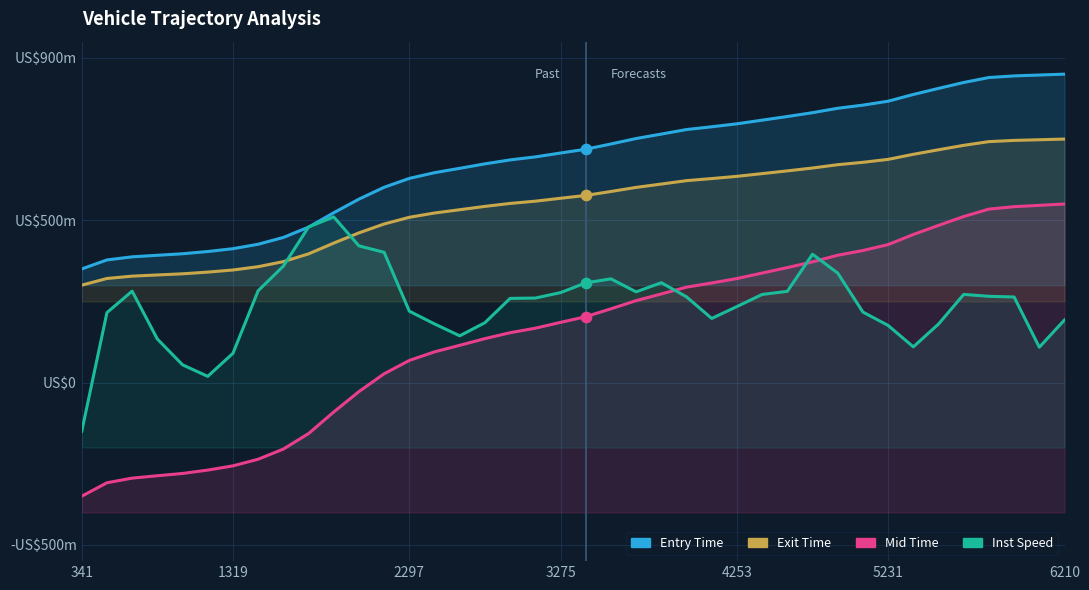

Which series has the widest spread of Y values?

Mid Time